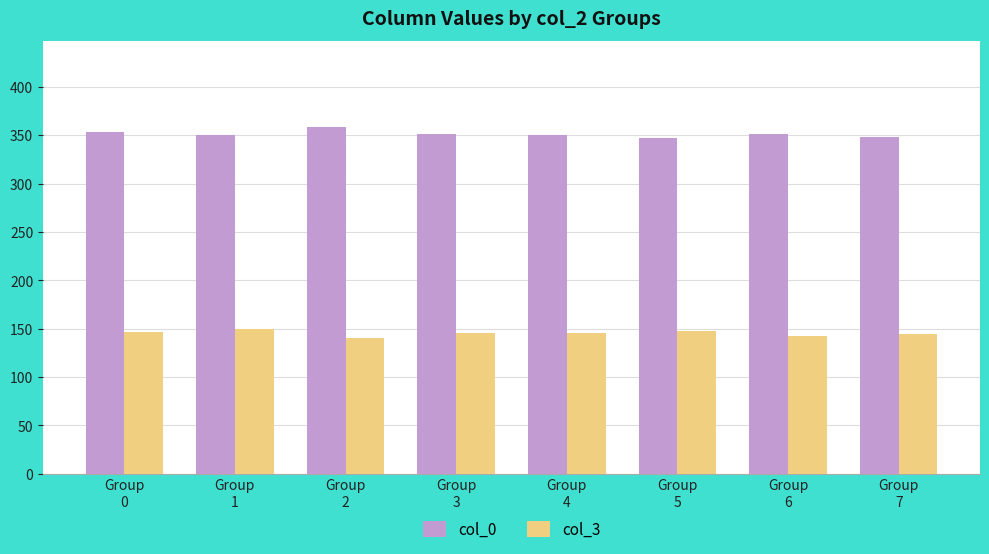

What is the maximum value for col_0?

358.0